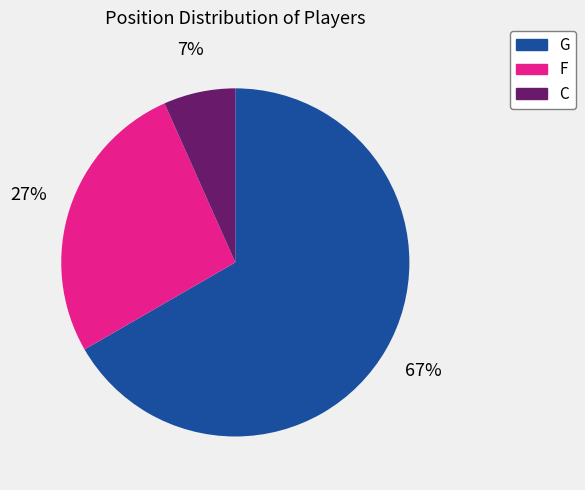

Do G and C together represent more than half of the pie?

Yes